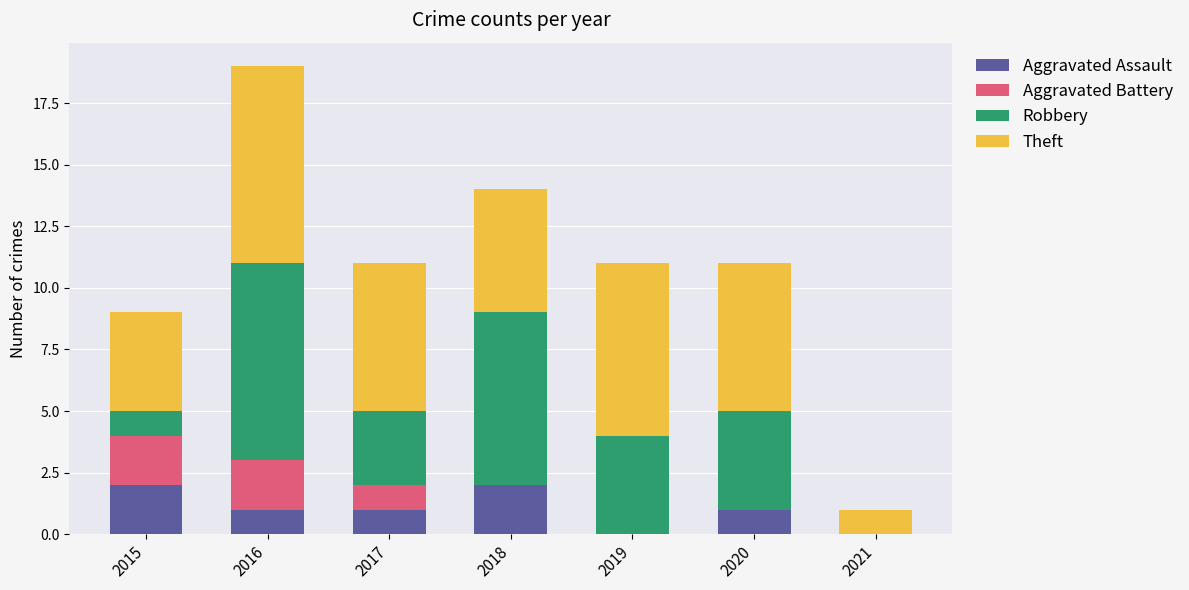

The value of Aggravated Assault at 2021 is -1. True or false?

False